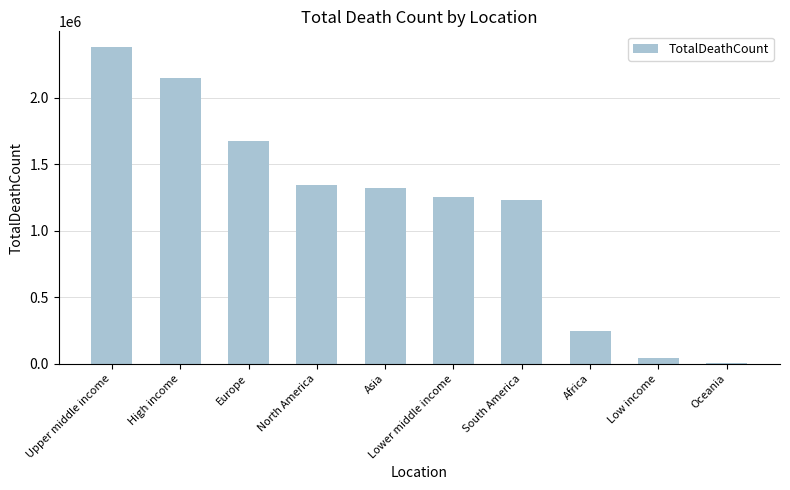

True or false: the data shows 81444 at Africa.

False